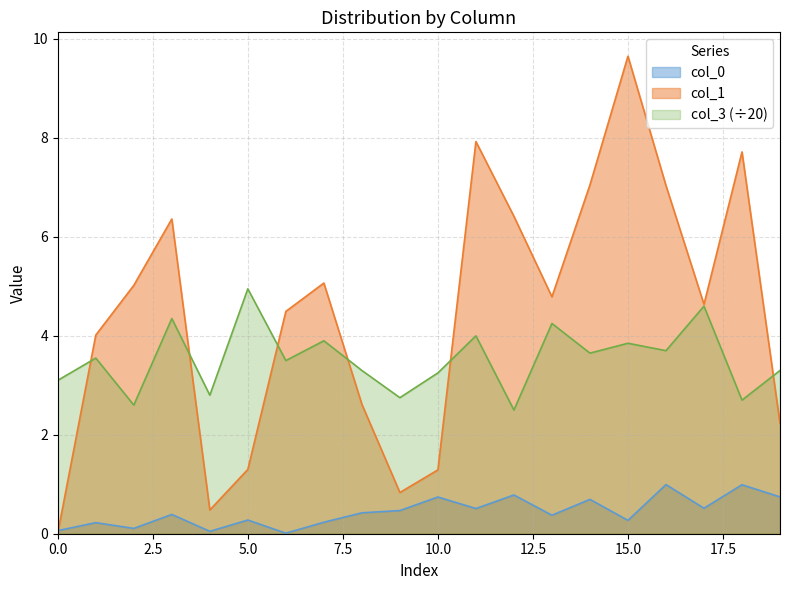

Where do col_0 and col_1 first cross each other?

0 and 1